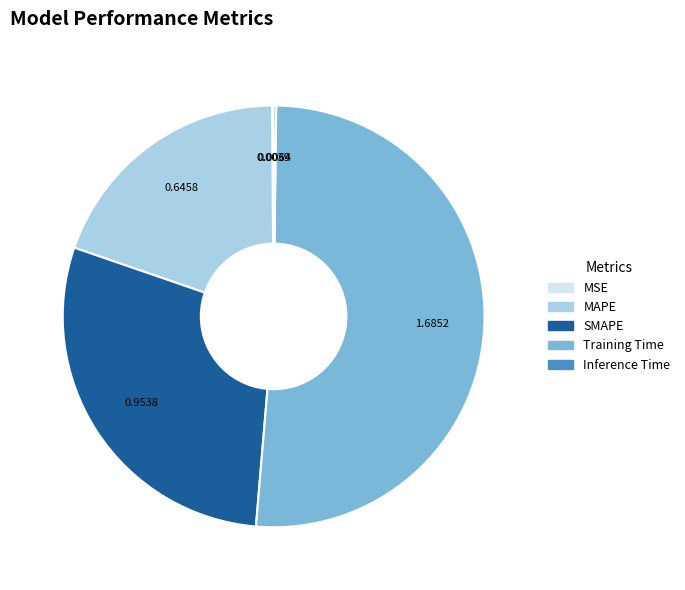

Which category accounts for the majority?

Training Time